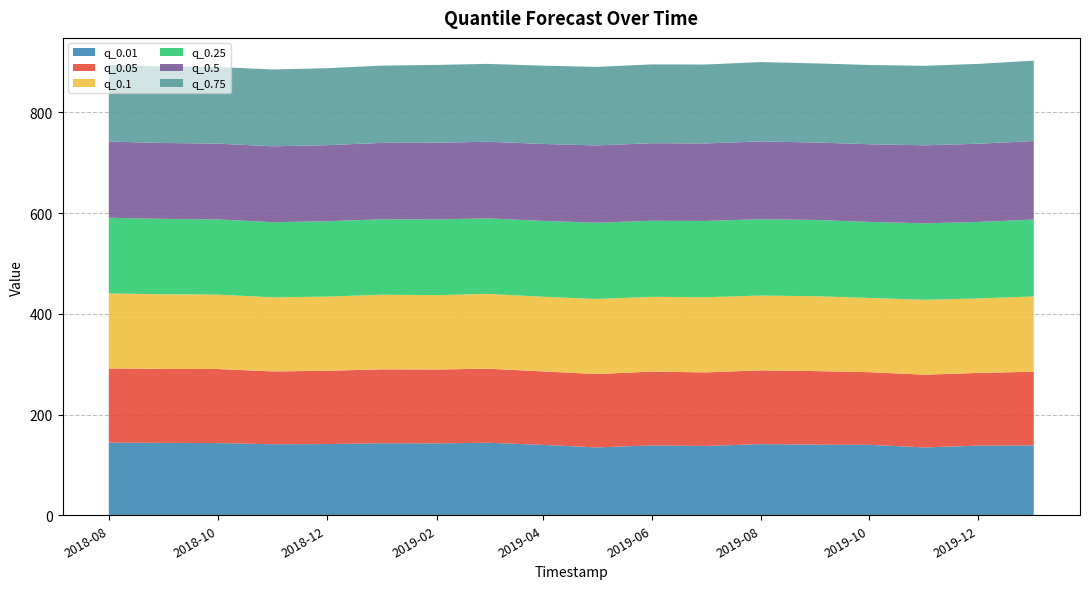

Reading right to left, transcribe all the data shown in this chart.

q_0.01: 138.6	138.3	134.7	139.8	140.3	141.2	137.6	138.7	134.8	139.8	144.1	142.8	143.1	141.4	141.1	143.4	143.8	144.3
q_0.05: 146.5	144.4	144.4	144.3	146.0	146.5	146.1	146.6	145.7	145.9	147.0	146.7	146.7	145.5	144.6	147.0	146.8	147.3
q_0.1: 149.5	147.8	148.8	147.4	148.7	148.6	149.2	148.4	149.1	148.2	148.6	147.7	148.2	147.4	147.1	147.8	148.2	148.9
q_0.25: 152.6	152.0	151.8	150.9	151.4	151.6	151.5	151.1	151.3	150.7	149.9	150.4	149.8	149.7	149.2	149.3	149.7	150.3
q_0.5: 156.0	155.3	154.9	154.2	153.9	154.5	153.9	154.0	153.6	152.9	152.2	152.3	151.7	151.0	150.7	150.6	150.8	151.4
q_0.75: 159.6	158.6	157.9	157.4	157.1	157.6	156.7	156.5	155.9	155.4	154.6	154.5	153.4	152.8	152.5	152.1	152.0	152.4